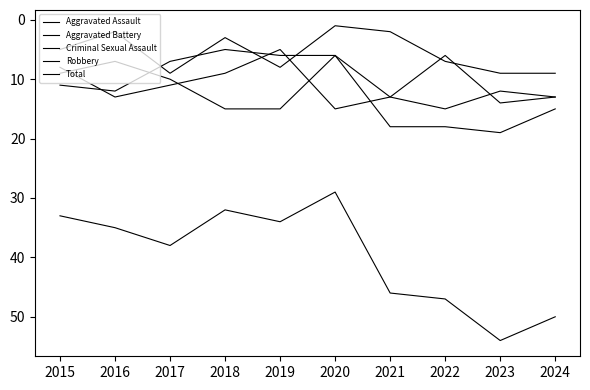

What is the total value across all series at 2018?

64